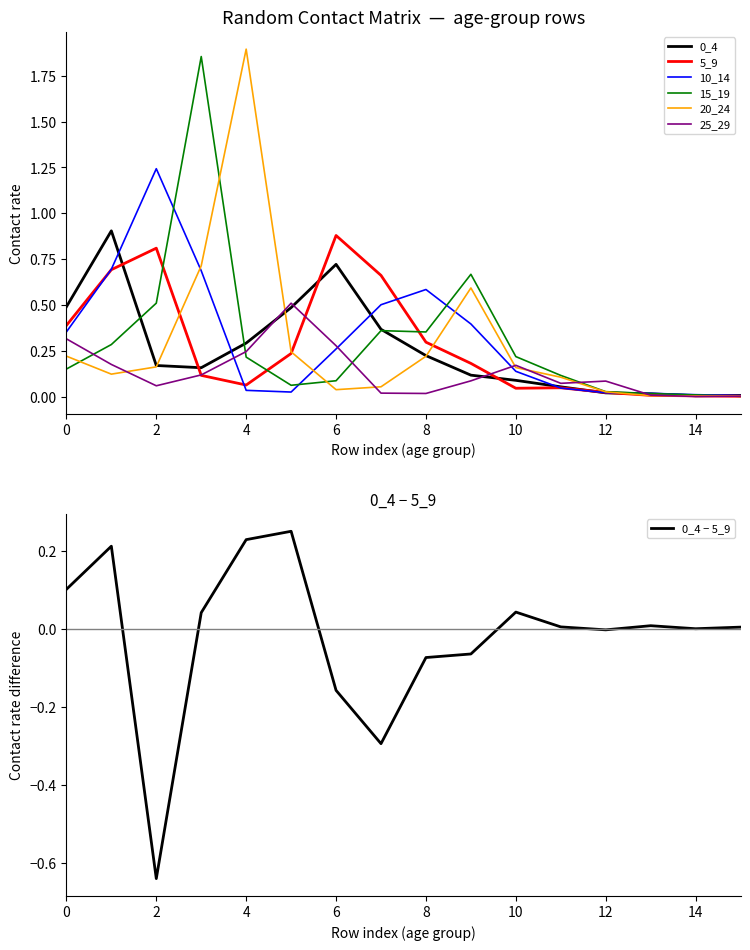

What is the maximum value shown in the chart?

1.9